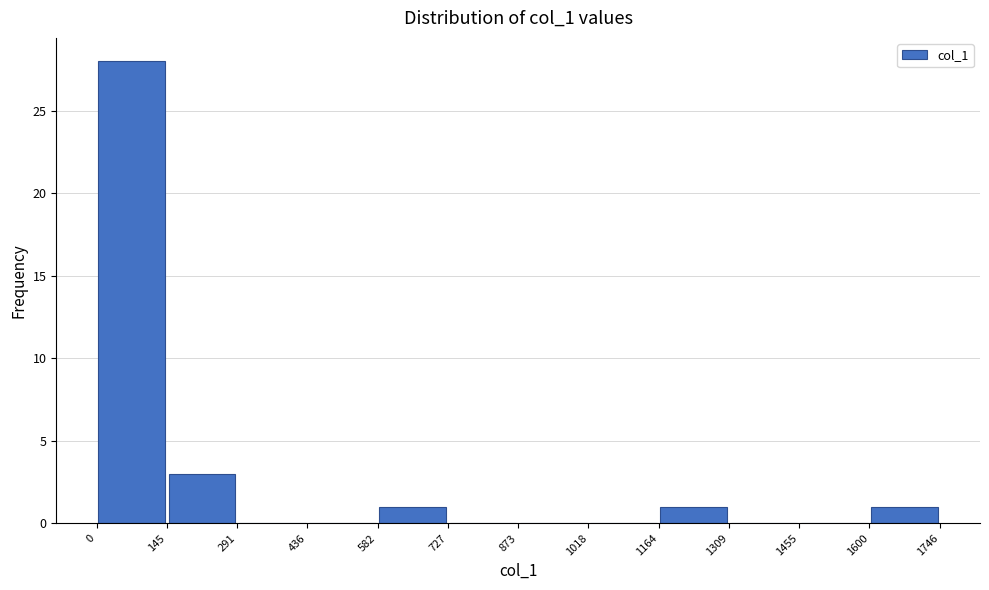

Which range on the x-axis has the tallest bar?

0 to 145